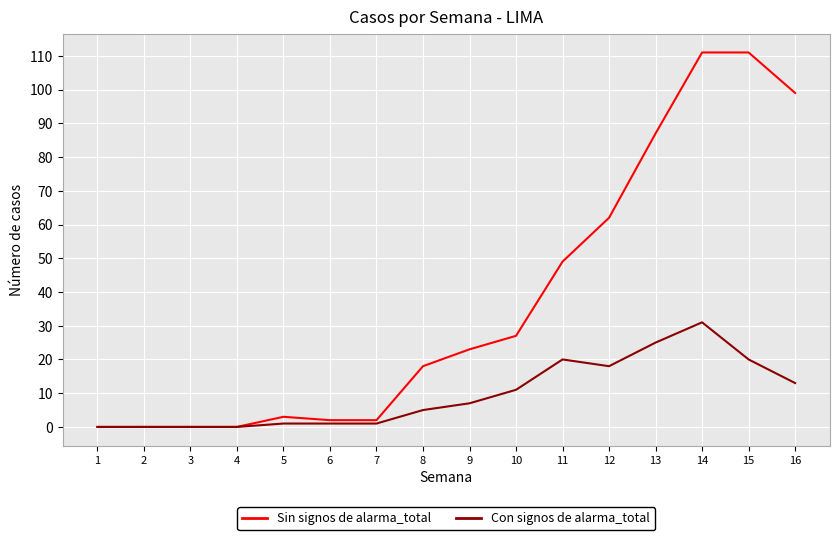

Between 2 and 14, which series saw the biggest shift?

Sin signos de alarma_total